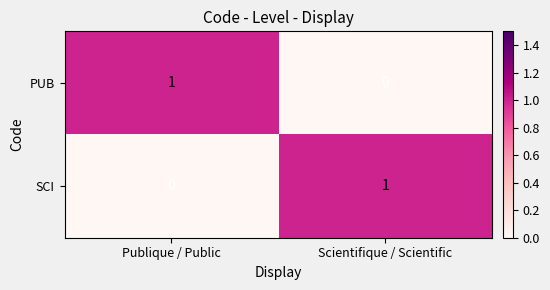

What is the difference between the highest and lowest values at Scientifique / Scientific?

1